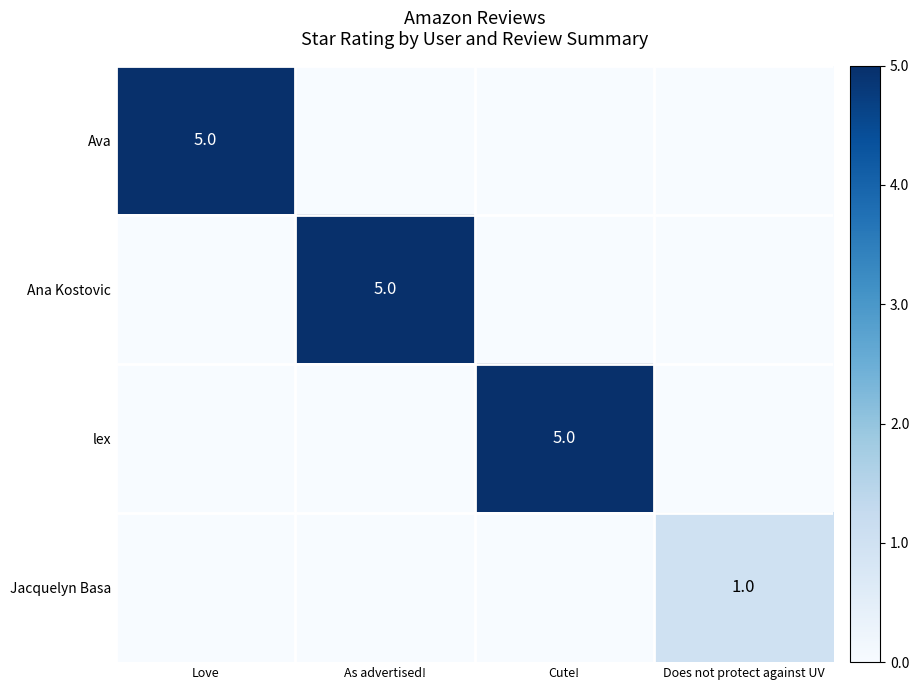

The Jacquelyn Basa series shows 0 at Does not protect against UV. True or false?

False